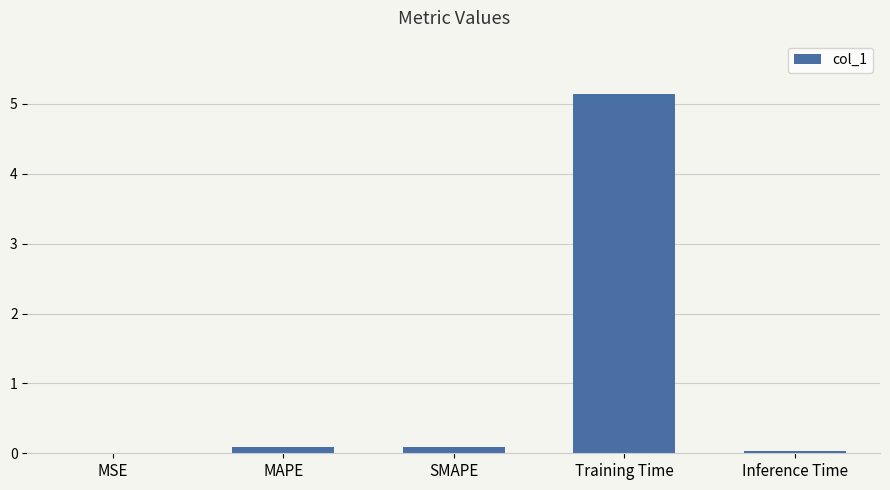

Which category has the highest value across all series?

Training Time